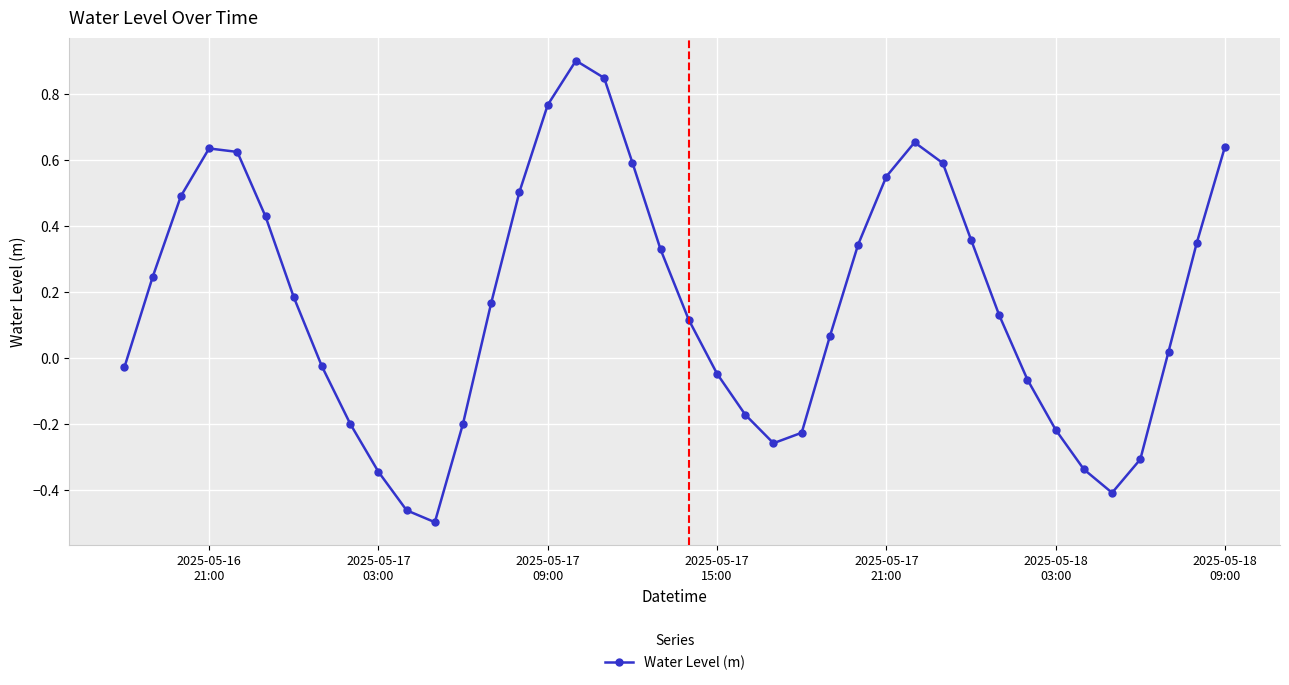

What is the maximum value shown in the chart?

0.9